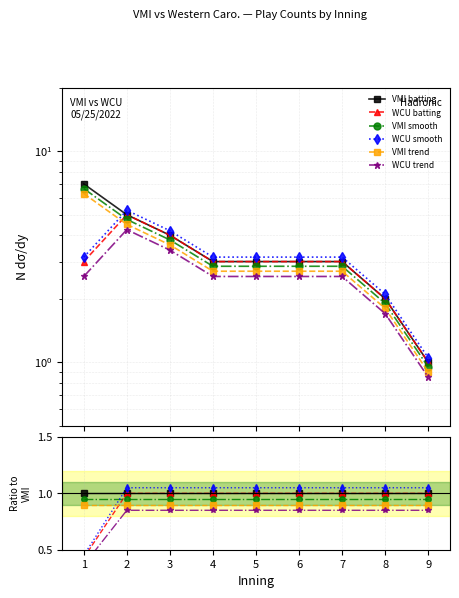

True or false: WCU batting has a value of 1.6 at 6.

False